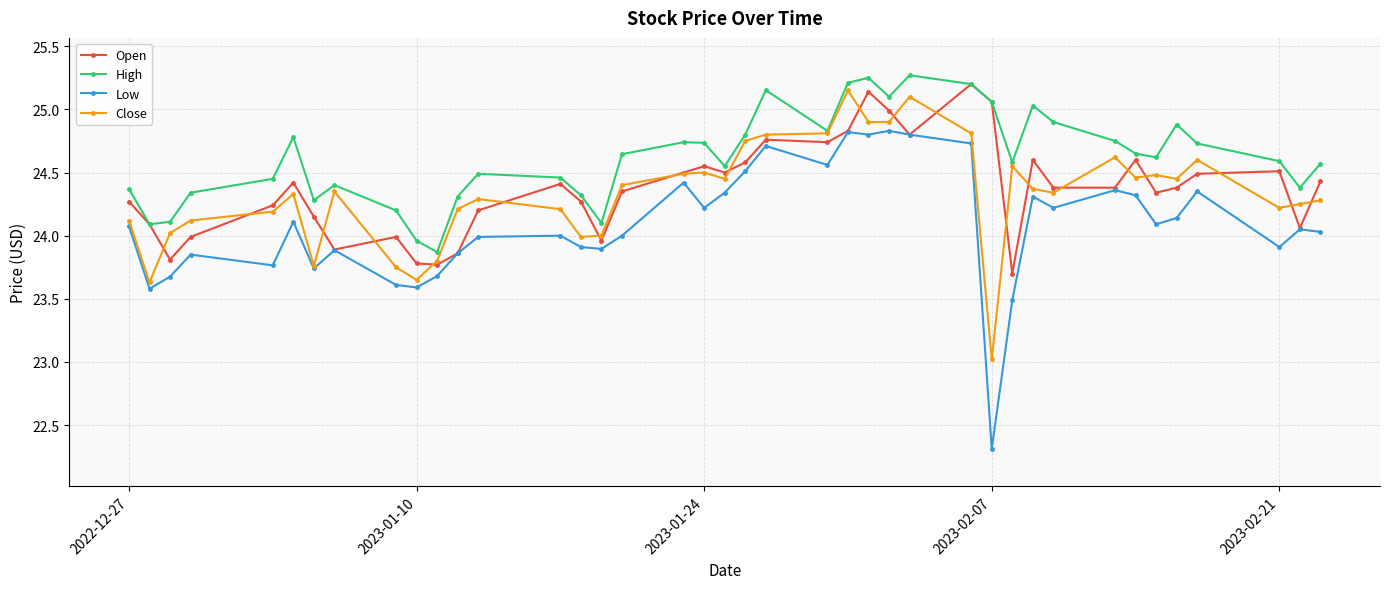

What is the difference between the maximum and minimum values in the High series?

1.4